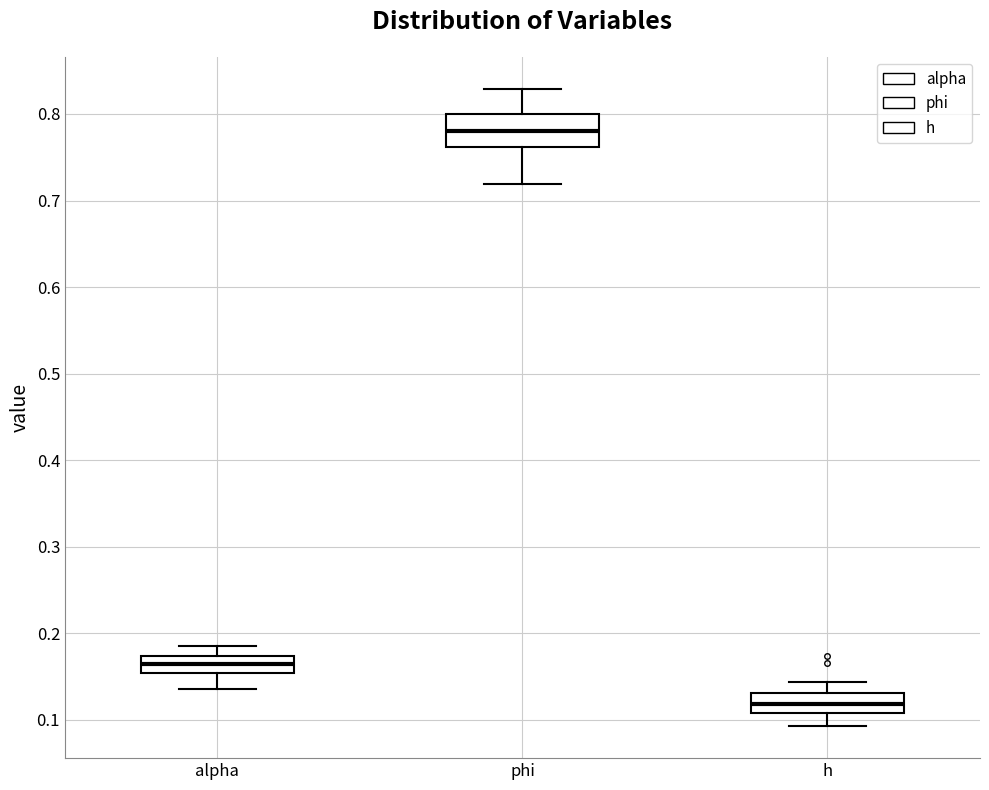

Which box's median line is the lowest?

h